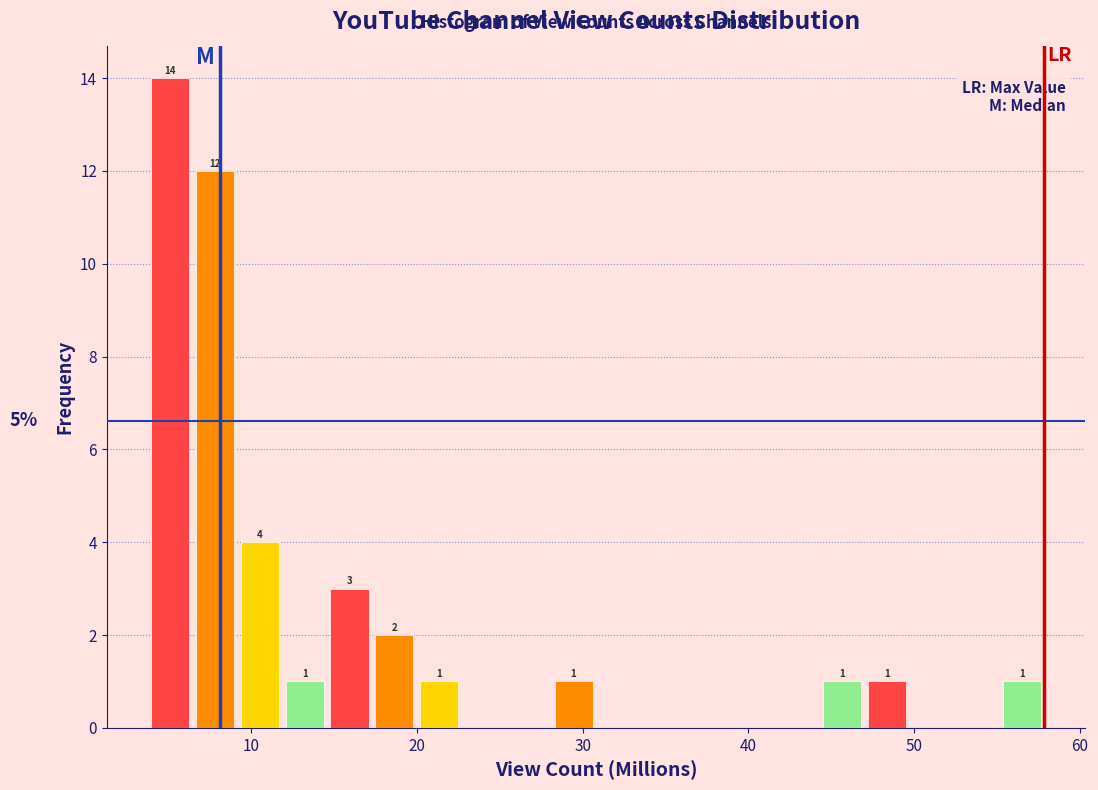

Around what value on the x-axis is the tallest bar? Give the approximate position of its centre, as read against the axis.

5